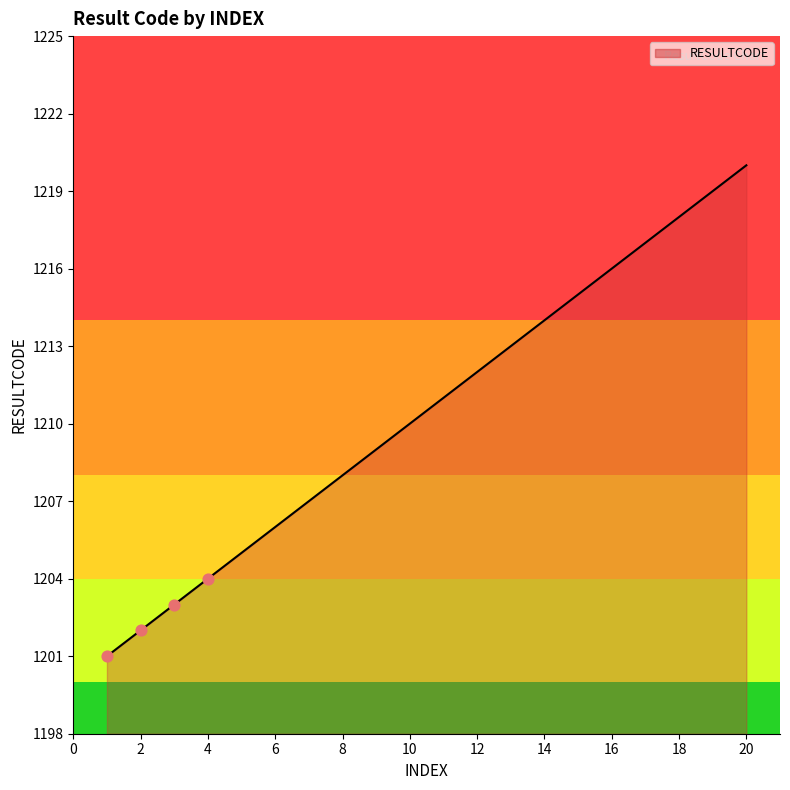

What is the maximum value shown in the chart?

1220